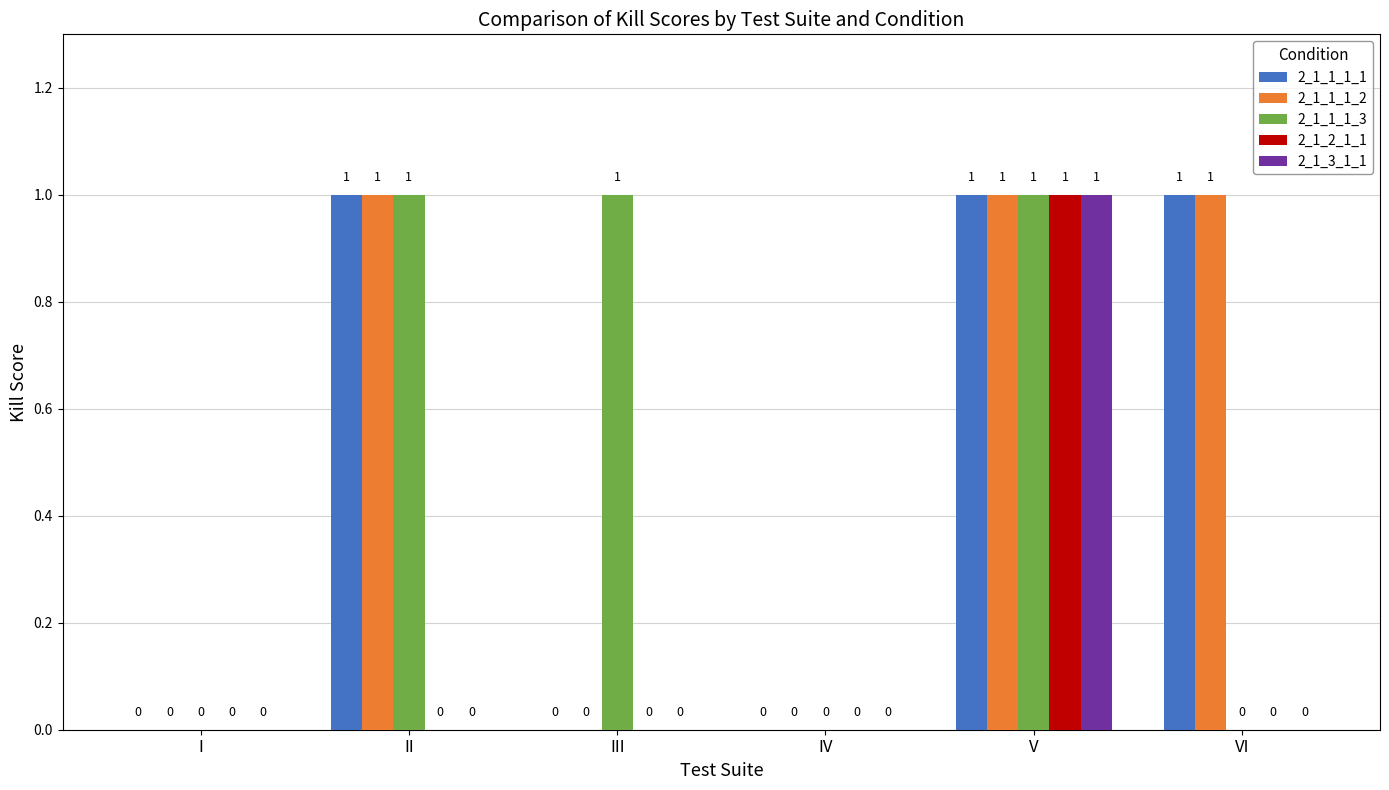

Reading left to right, list all the values displayed in this chart.

2_1_1_1_1: I=0	II=1	III=0	IV=0	V=1	VI=1
2_1_1_1_2: I=0	II=1	III=0	IV=0	V=1	VI=1
2_1_1_1_3: I=0	II=1	III=1	IV=0	V=1	VI=0
2_1_2_1_1: I=0	II=0	III=0	IV=0	V=1	VI=0
2_1_3_1_1: I=0	II=0	III=0	IV=0	V=1	VI=0